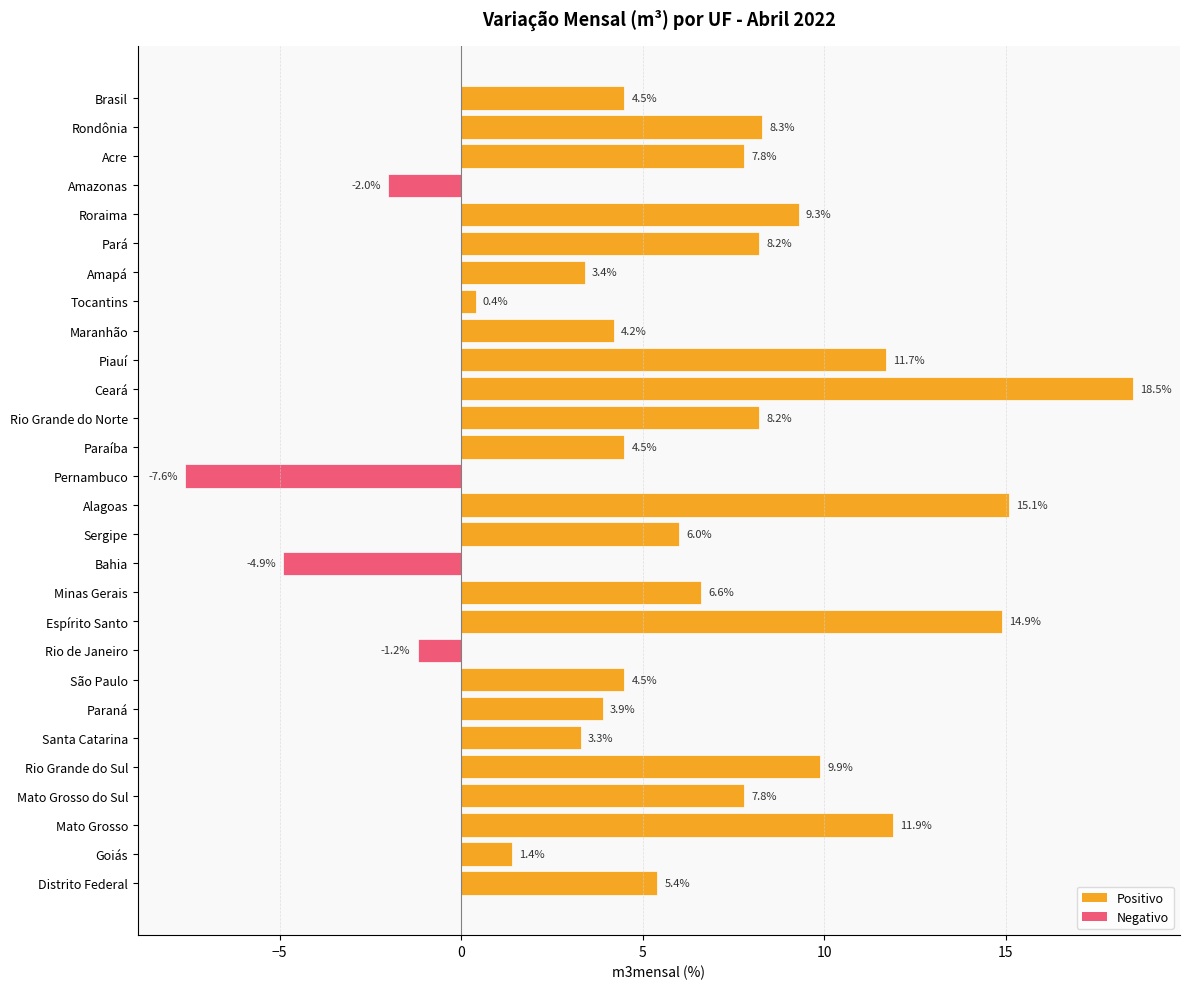

The value at Amapá is 3.4. True or false?

True